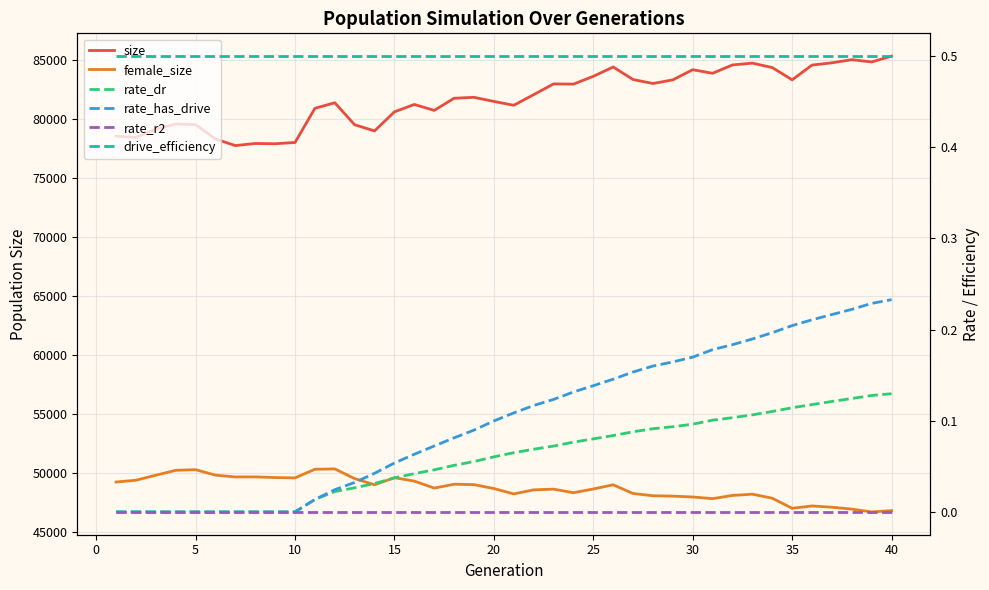

Is this an area chart (filled region under the line)?

No